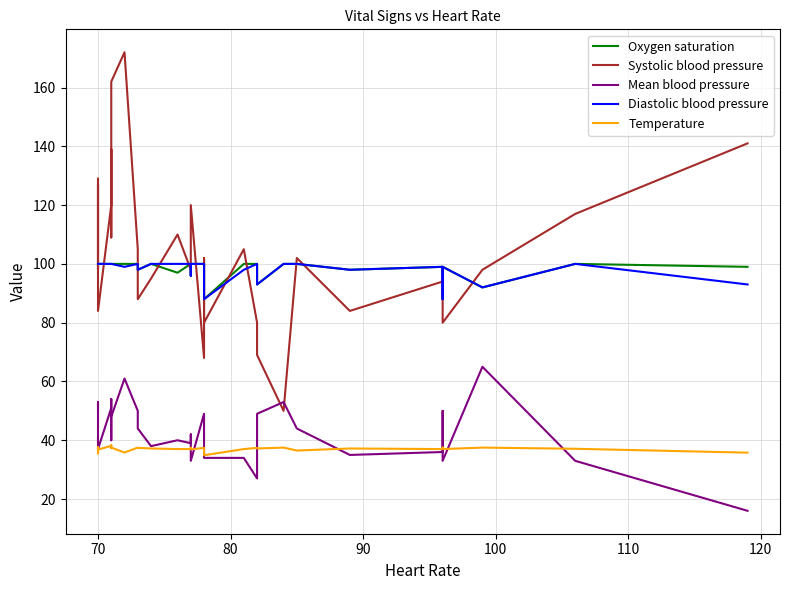

What is the average value of the Systolic blood pressure series?

104.5